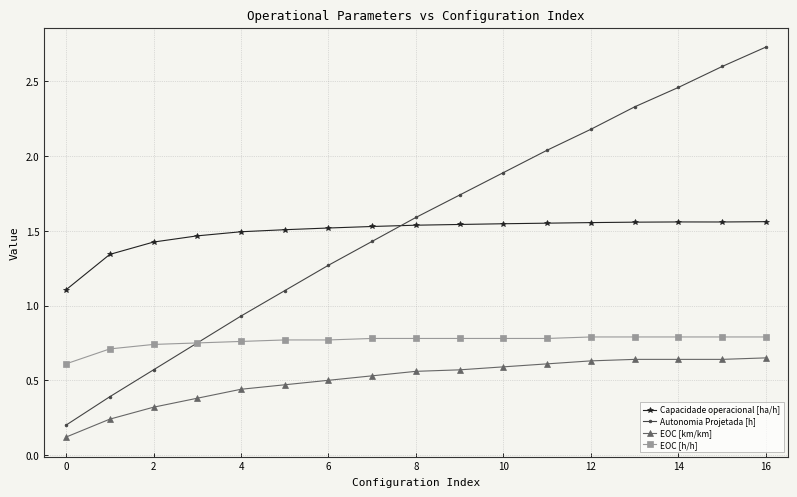

Which series has the widest spread of values?

Autonomia Projetada [h]